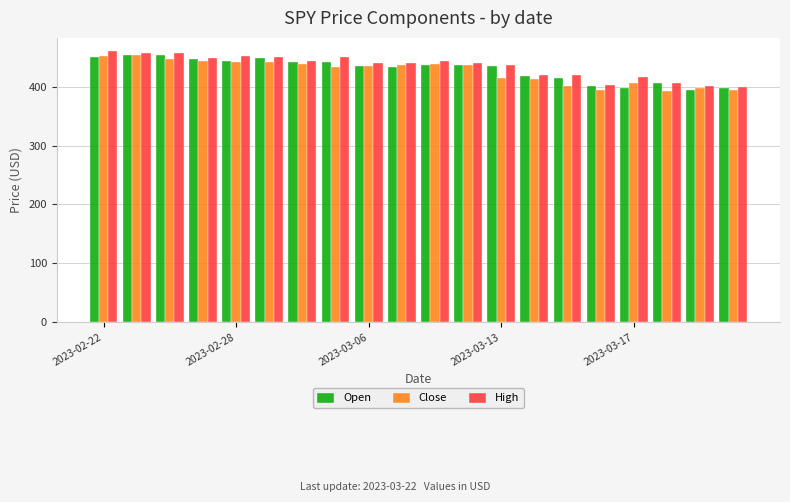

What is the sum of all Open values?

8581.6